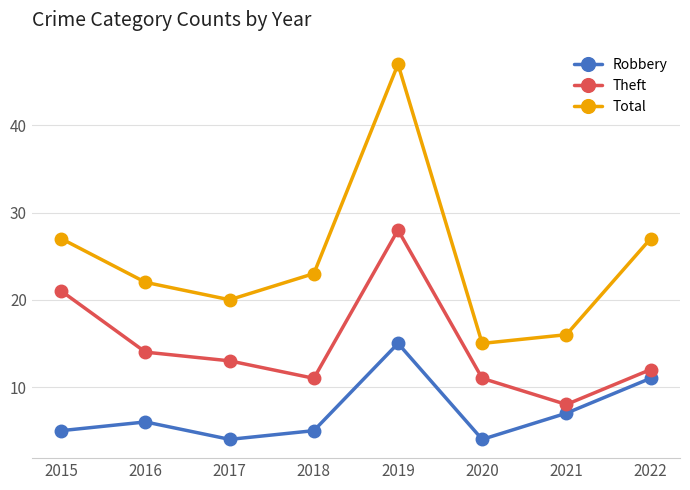

At how many categories does at least one series exceed 46?

1